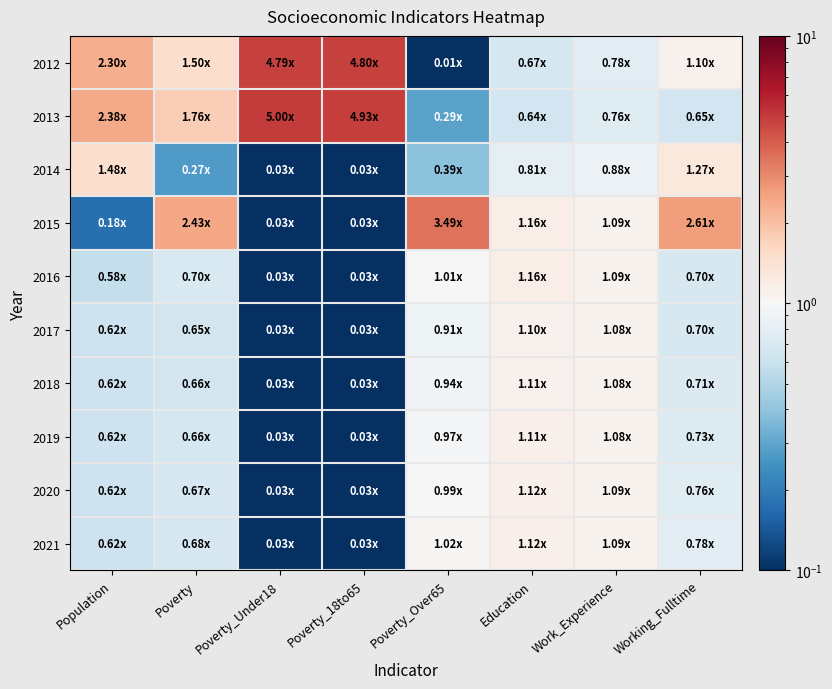

At Education, list the series in order from largest to smallest.

2015, 2016, 2021, 2020, 2019, 2018, 2017, 2014, 2012, 2013